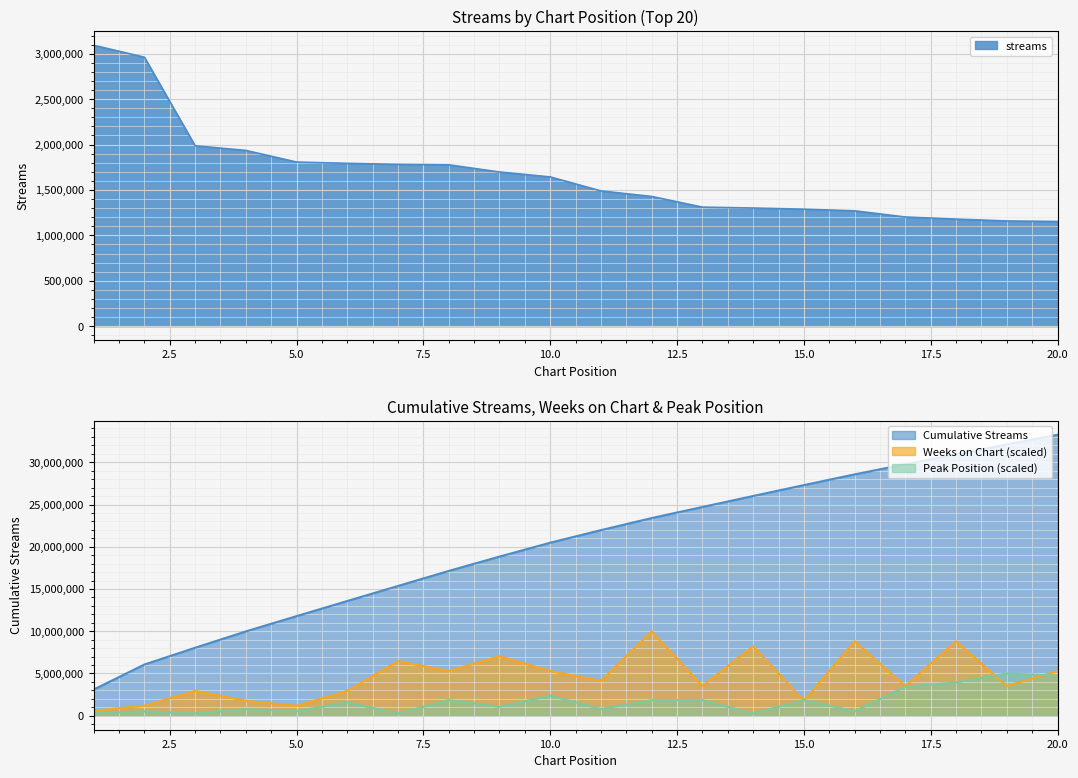

True or false: peak_position and streams cross at least once.

True